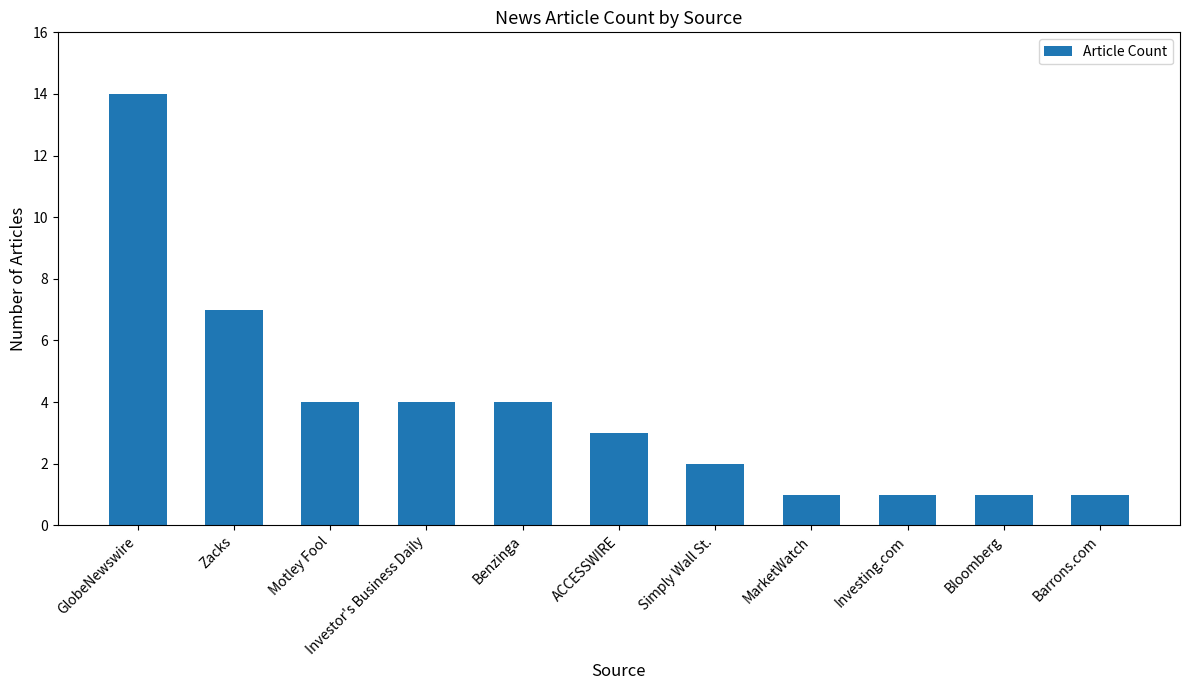

Reading right to left, extract all data points from this chart.

1	1	1	1	2	3	4	4	4	7	14